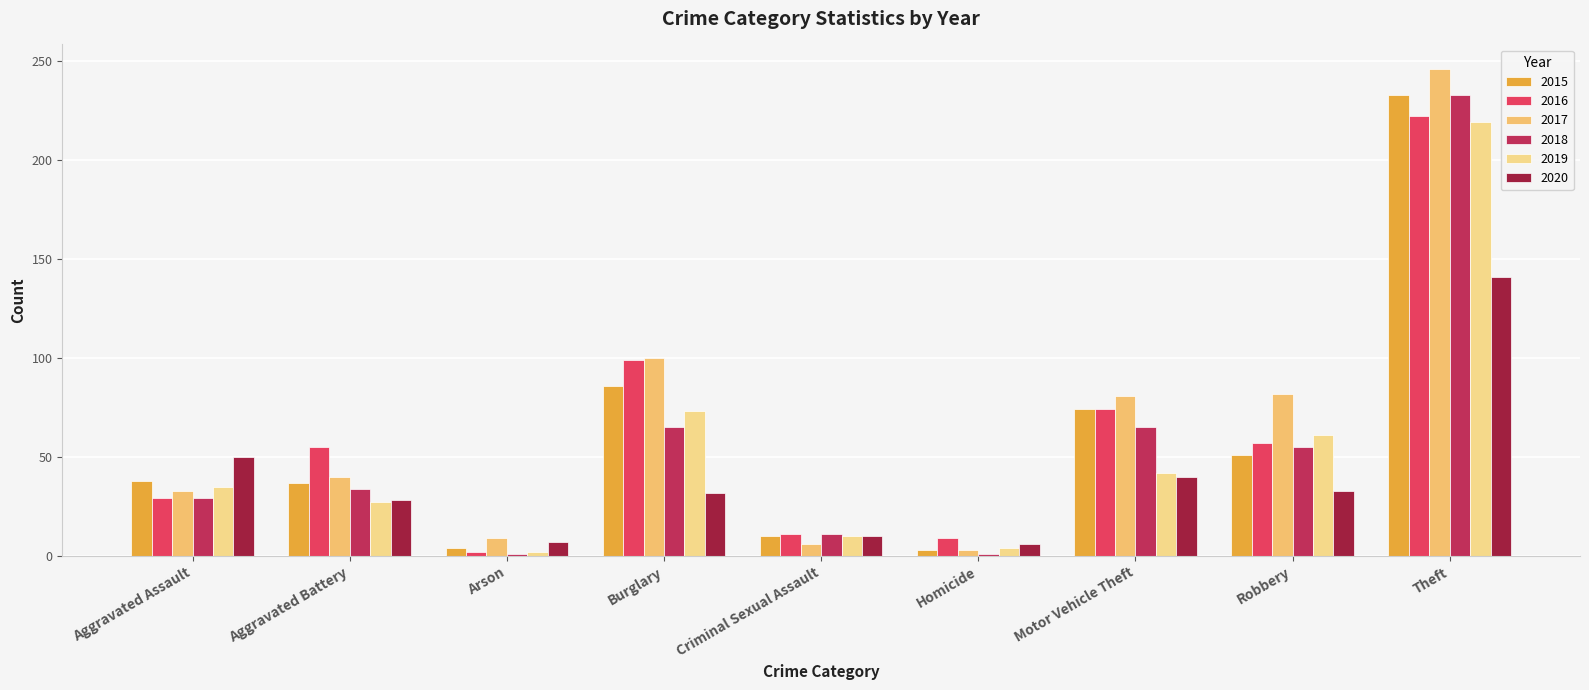

Which series has the widest spread of values?

2017